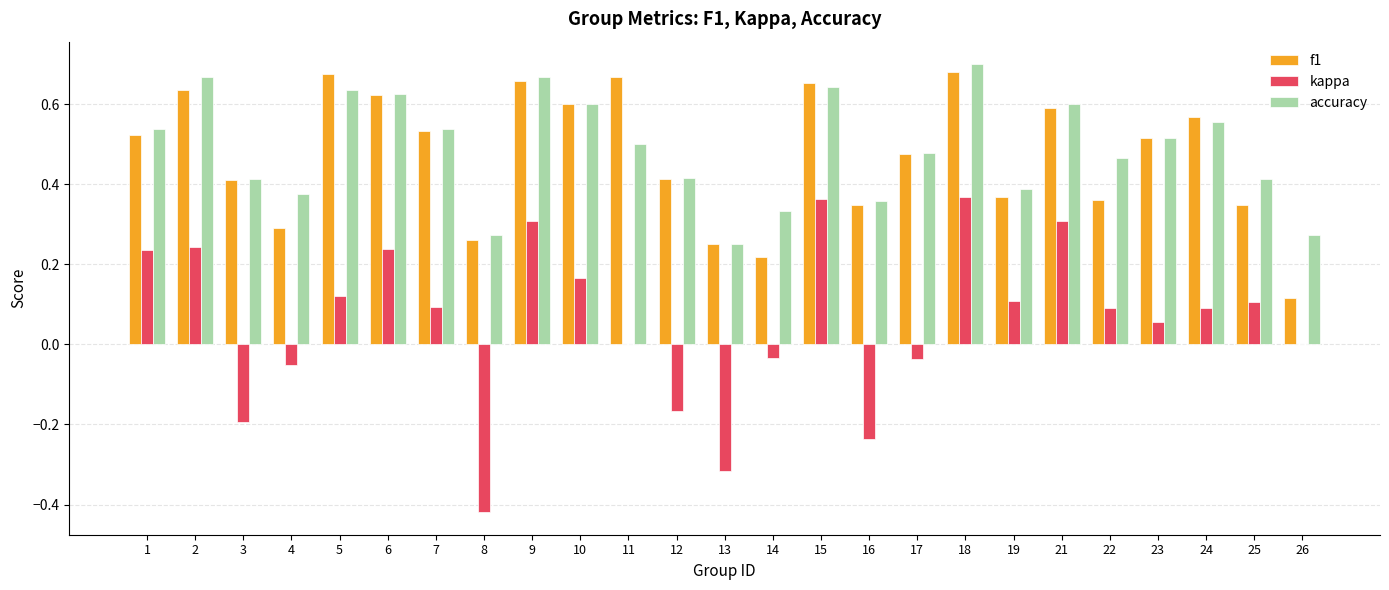

The value of f1 at 24 is 0.2. True or false?

False